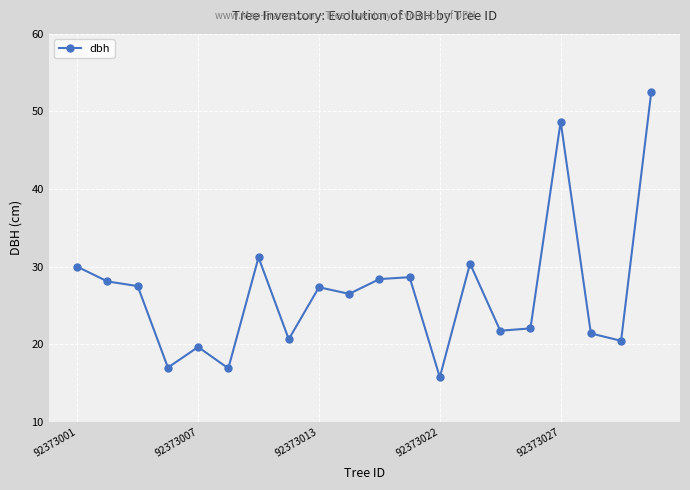

What is the minimum value shown in the chart?

15.8